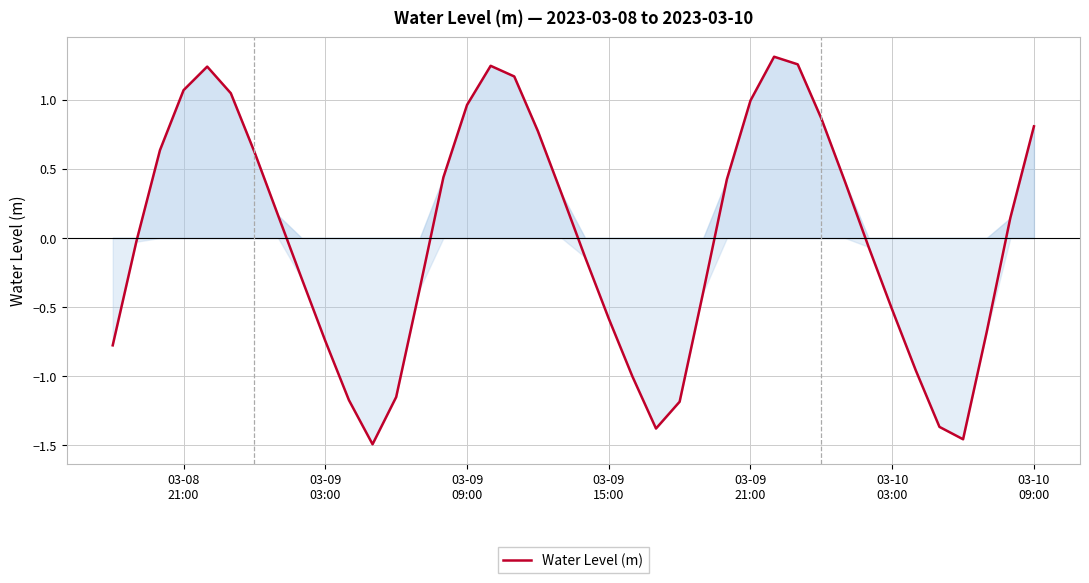

What is the difference between the maximum and minimum values?

2.8